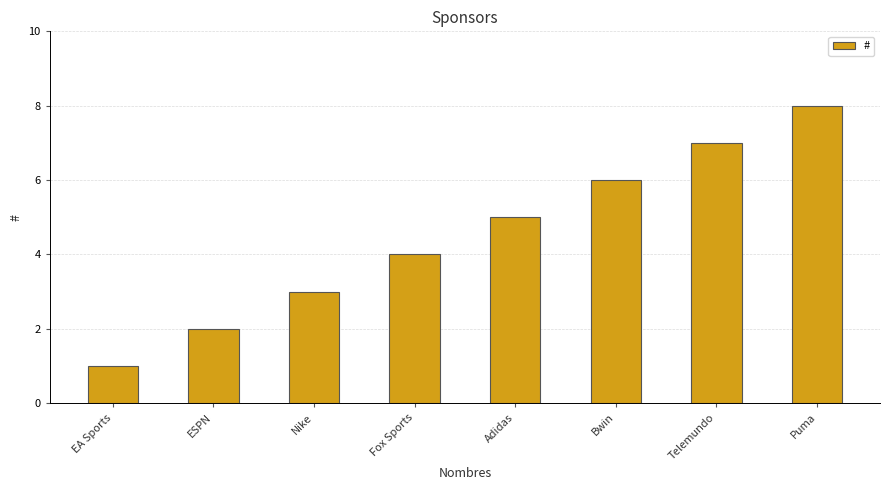

List the labels in order of value, smallest first.

EA Sports, ESPN, Nike, Fox Sports, Adidas, Bwin, Telemundo, Puma